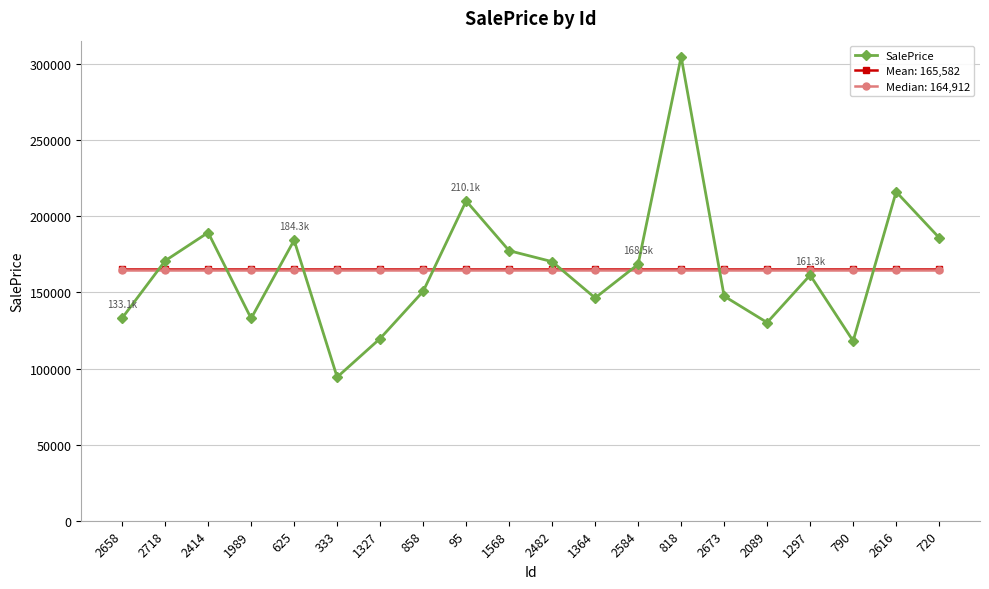

Is this an area chart (filled region under the line)?

No